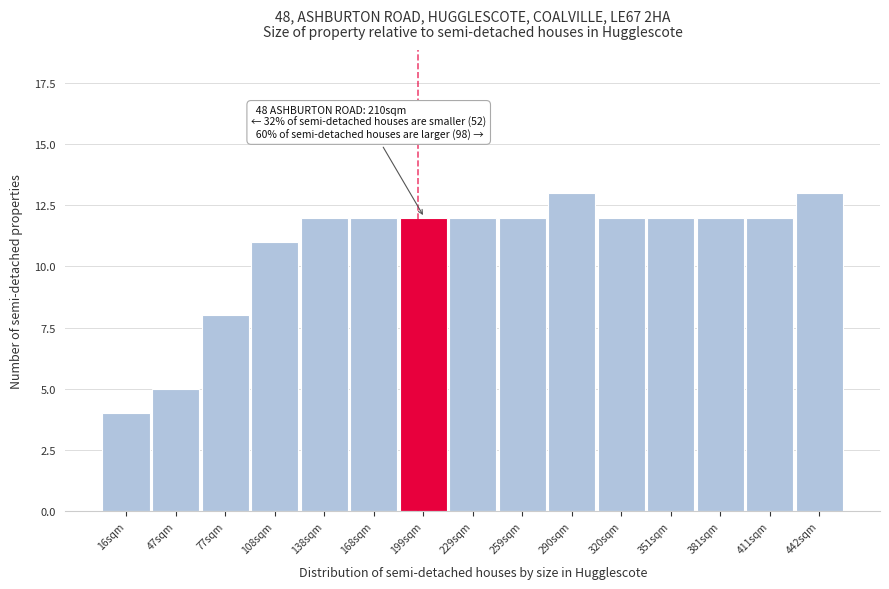

Reading left to right, transcribe all the data shown in this chart.

16sqm=4	47sqm=5	77sqm=8	108sqm=11	138sqm=12	168sqm=12	199sqm=12	229sqm=12	259sqm=12	290sqm=13	320sqm=12	351sqm=12	381sqm=12	411sqm=12	442sqm=13